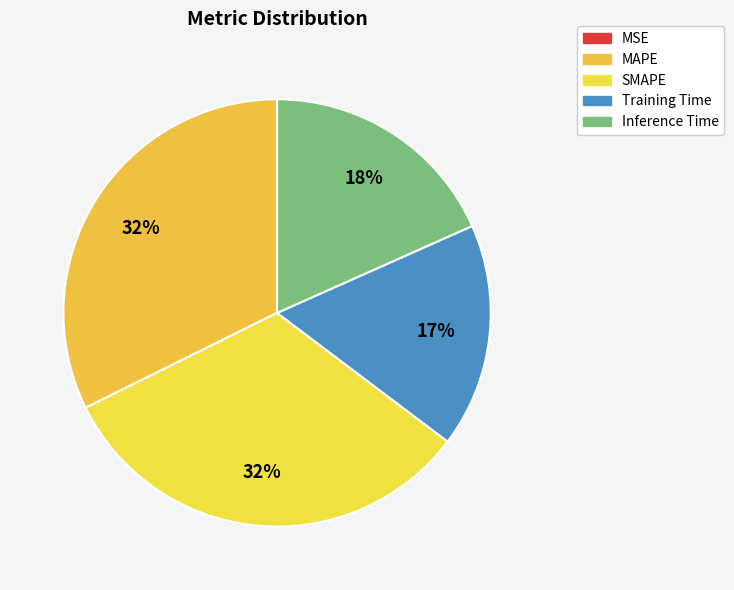

Combined, what portion of the pie is Training Time and SMAPE?

49.3%